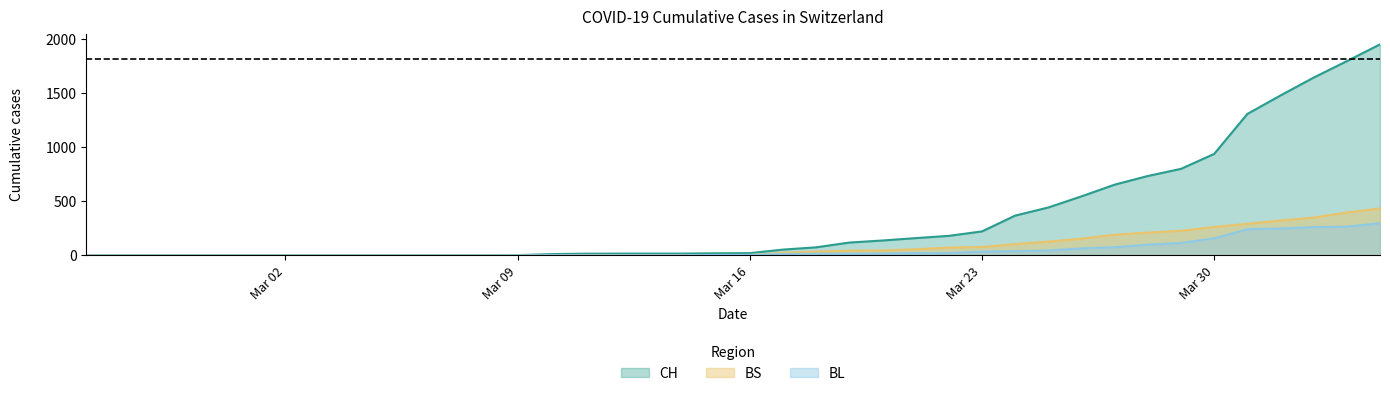

Where is CH nearest to the value 975?

Mar 30